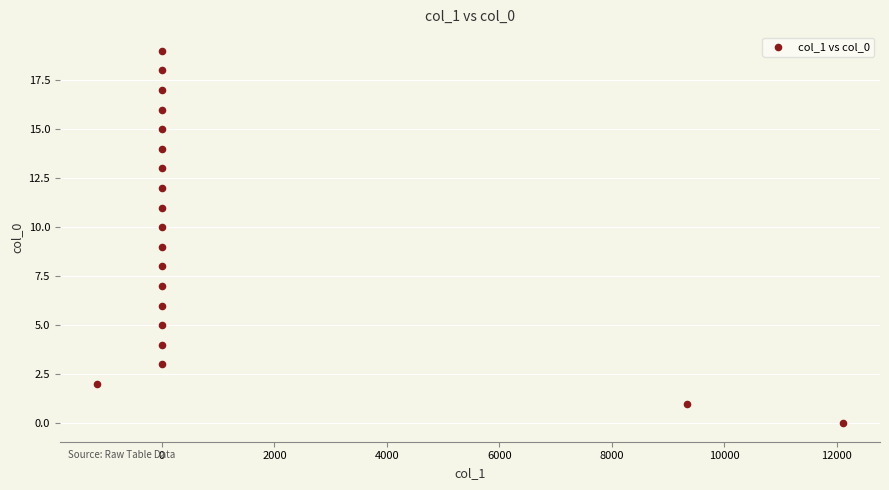

What is the range of Y values (max minus min)?

19